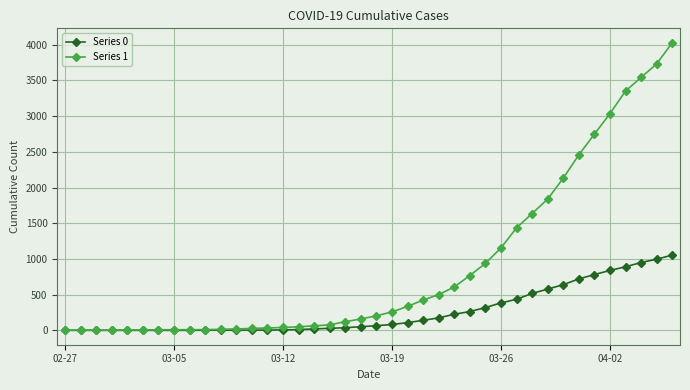

Which series has the widest spread of values?

Series 1